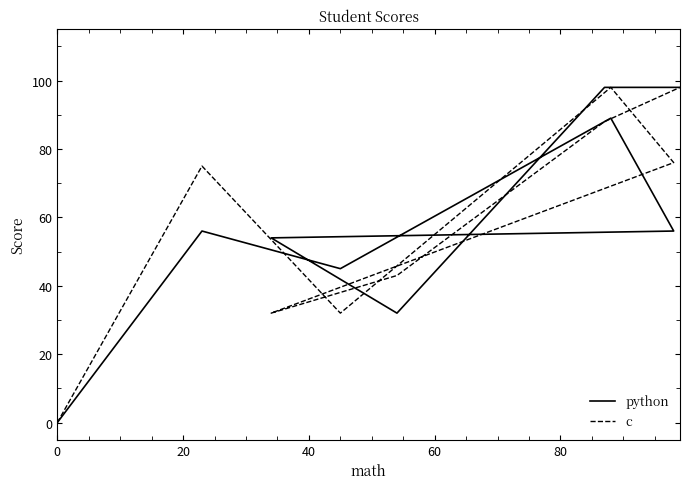

Is the value of c at 40 greater than the value of python at 80?

No